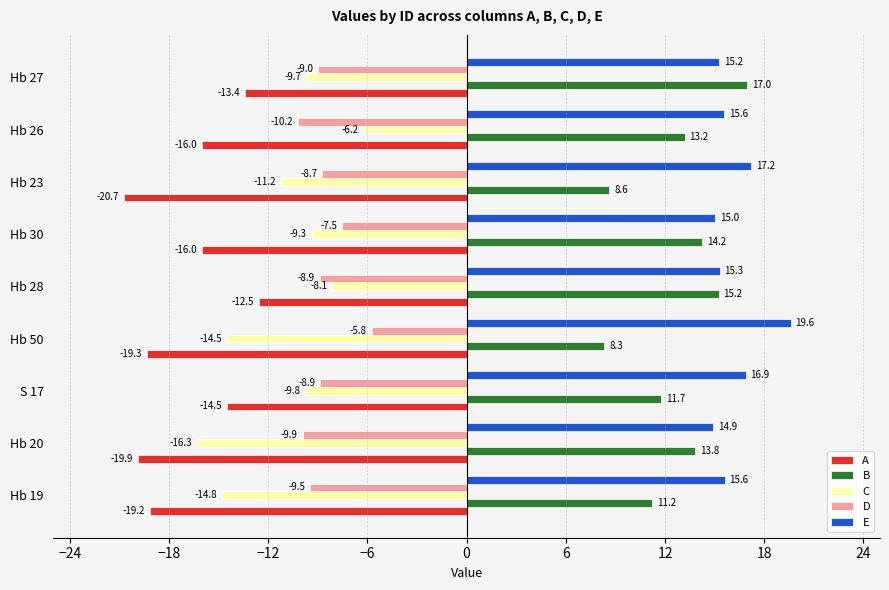

How many values in the A series exceed -15?

3